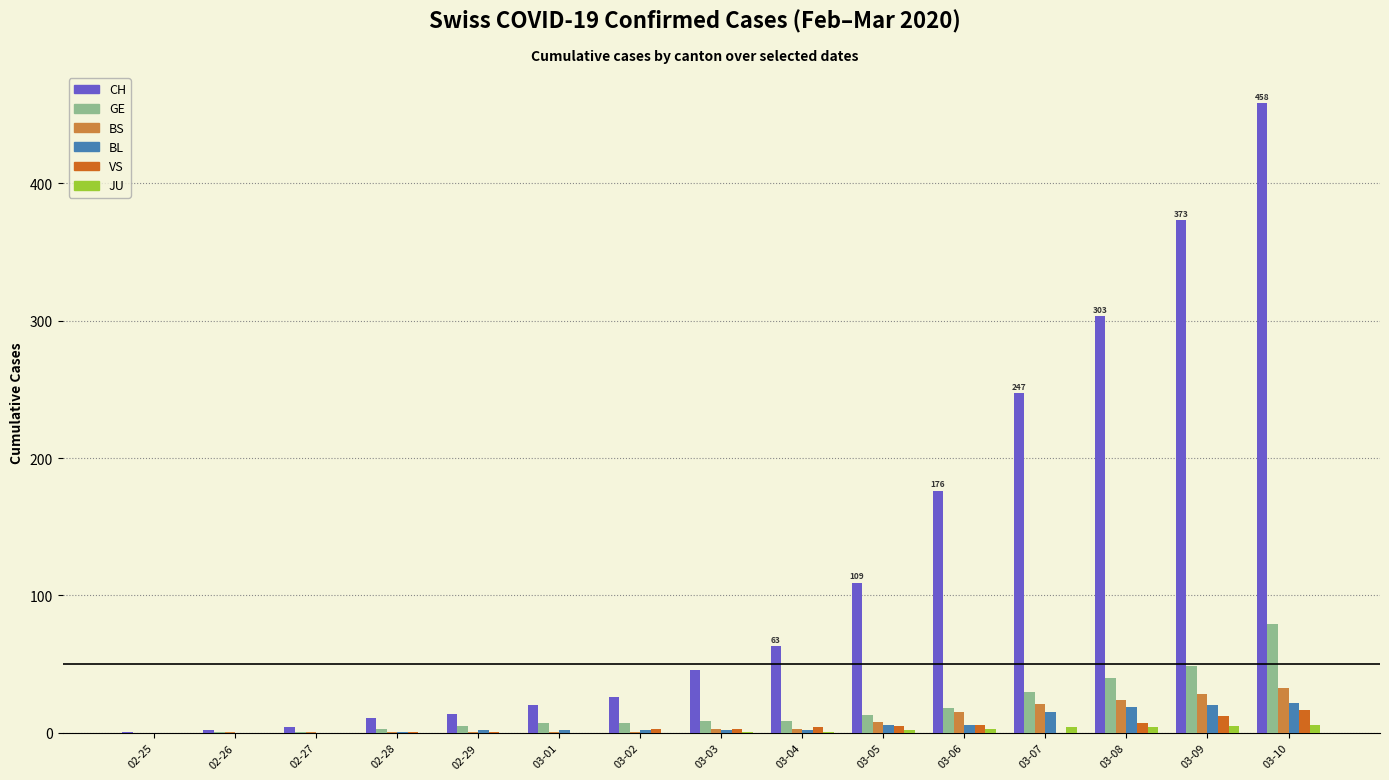

True or false: BS has a value of 3 at 03-04.

True